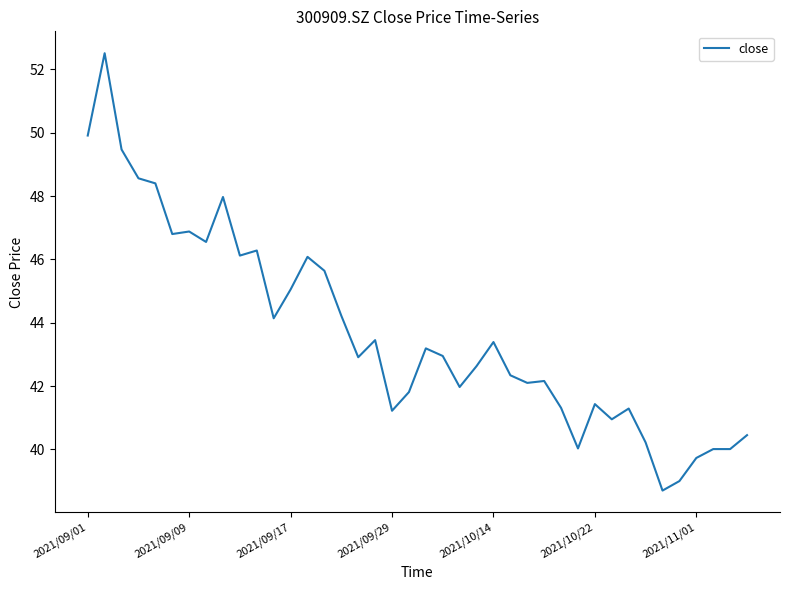

What is the difference between the maximum and minimum values?

13.8